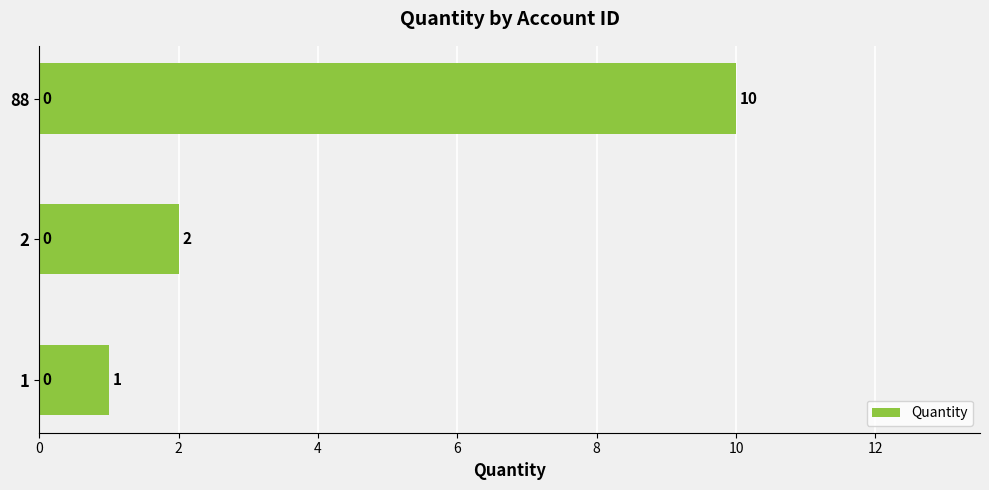

Rank the categories by value from lowest to highest.

1, 2, 88